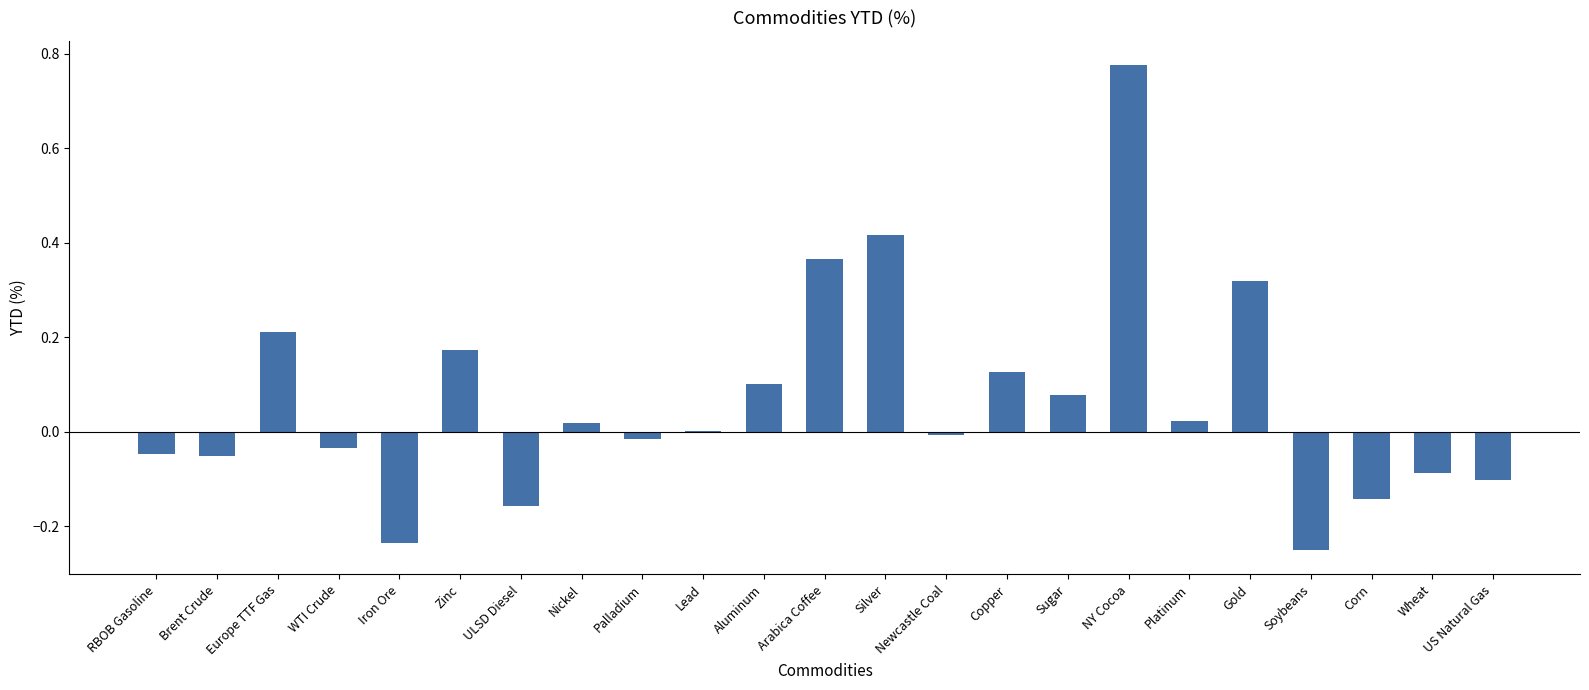

What is the sum of all values?

1.5